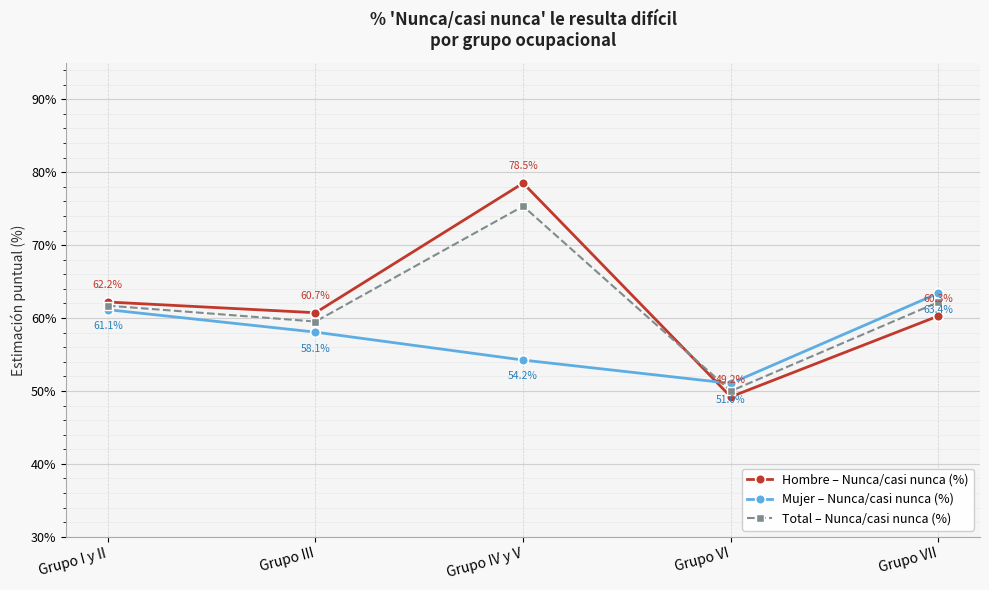

What is the sum of the Mujer – Nunca/casi nunca (%) values at Grupo III and Grupo I y II?

119.2